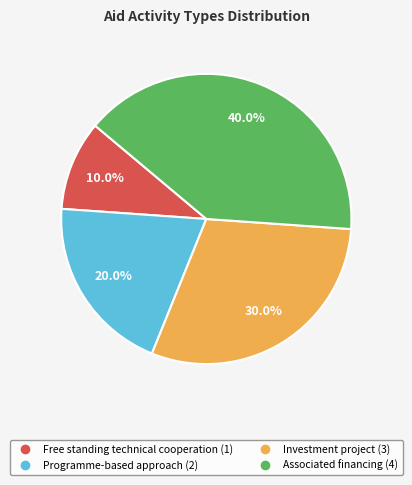

What portion of the pie excludes Programme-based approach?

80.0%